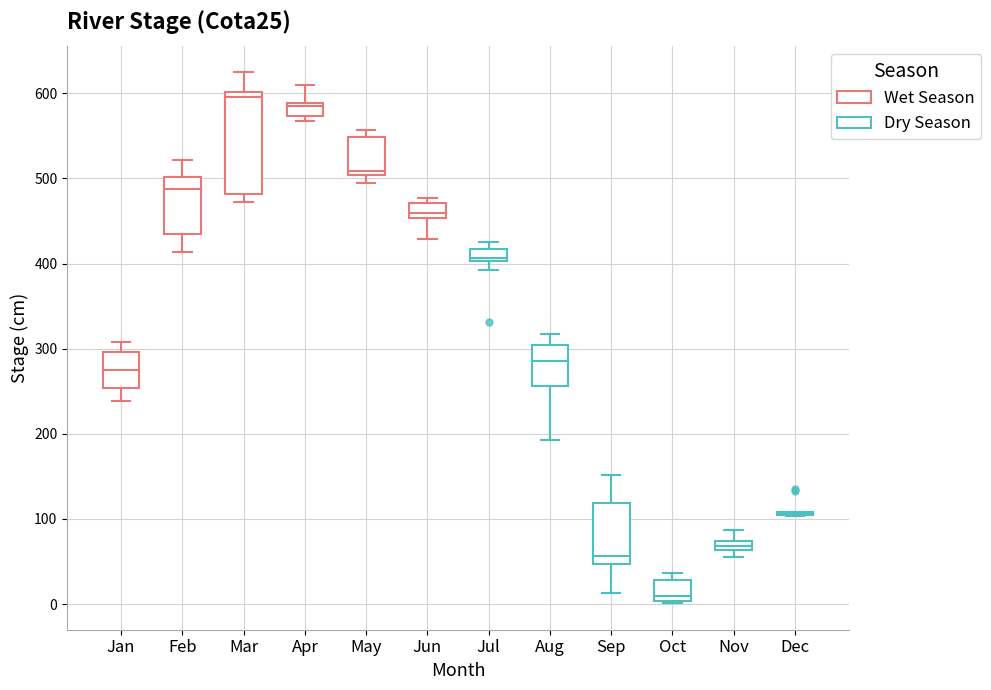

Where is the upper edge of the box for Apr on the y-axis? The values are not printed on the chart, so give them approximately, as read against the axis.

590